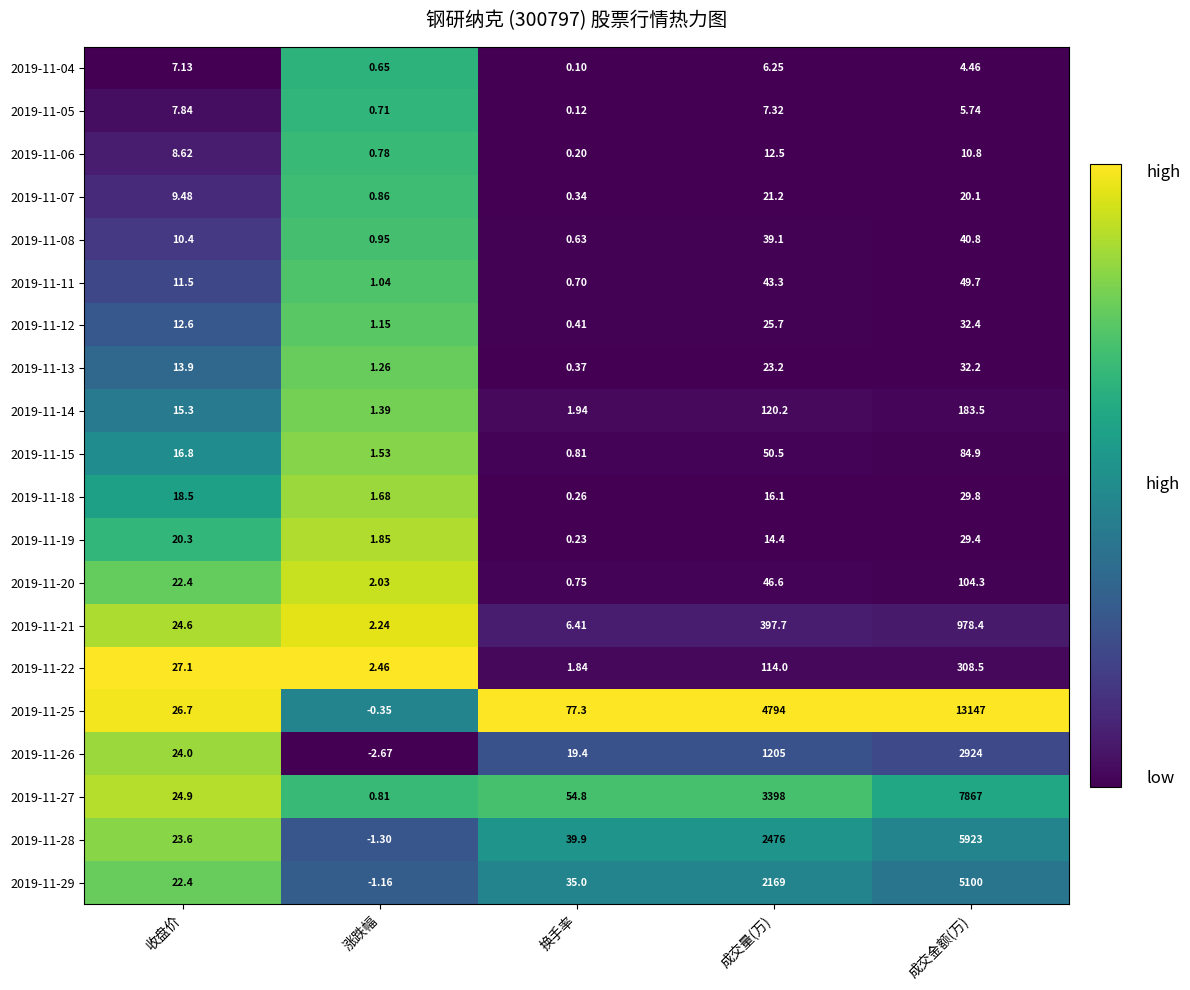

At which category does the chart reach its peak across all series?

成交金额(万)